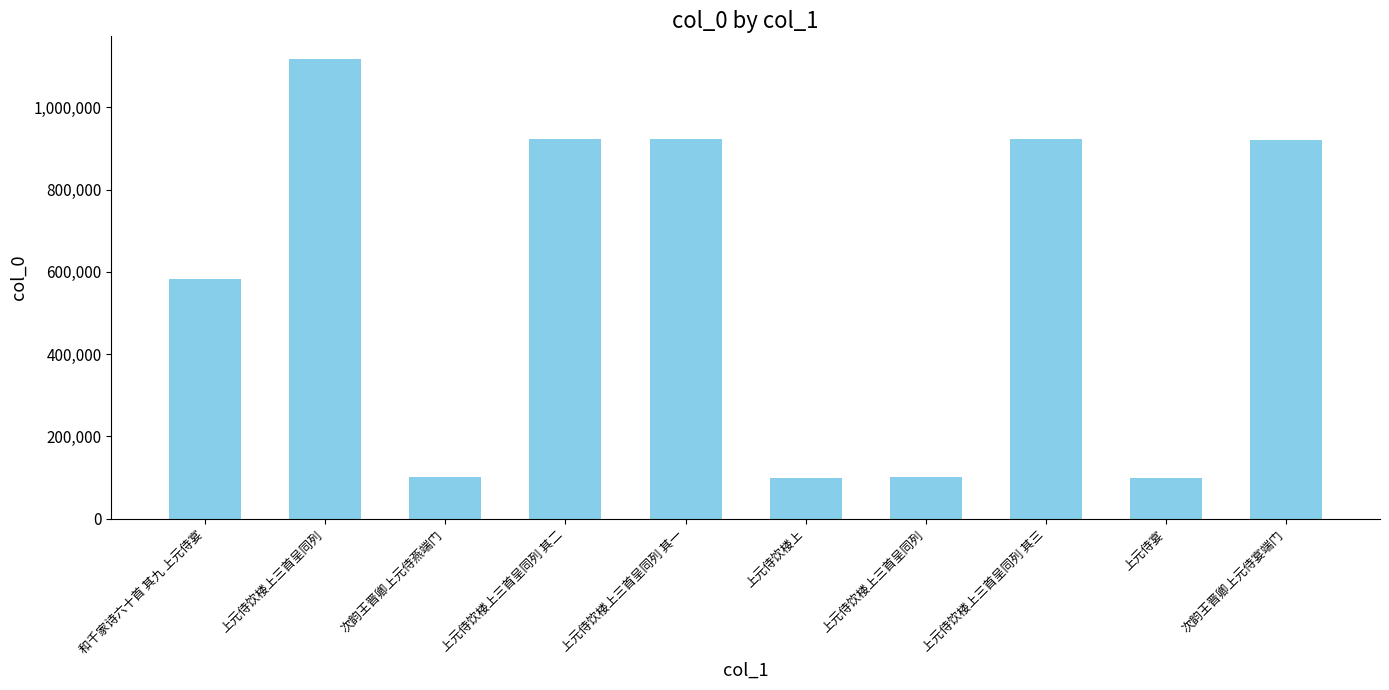

What is the minimum value shown in the chart?

98870